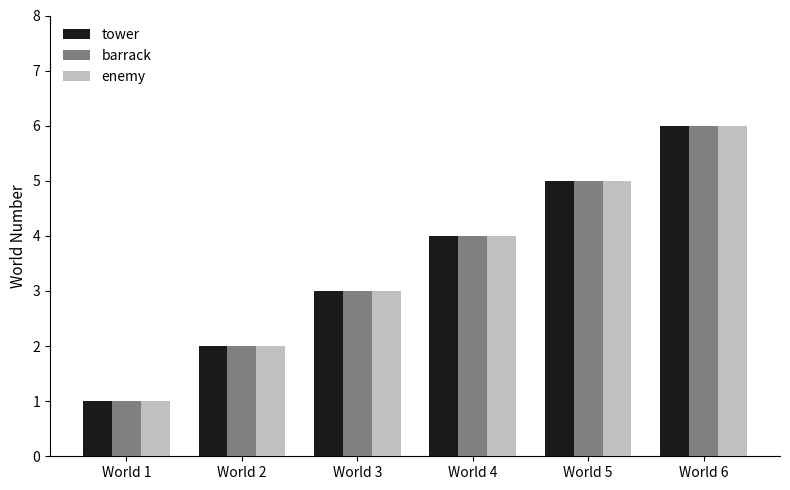

Reading left to right, extract all data points from this chart.

tower: World 1=1	World 2=2	World 3=3	World 4=4	World 5=5	World 6=6
barrack: World 1=1	World 2=2	World 3=3	World 4=4	World 5=5	World 6=6
enemy: World 1=1	World 2=2	World 3=3	World 4=4	World 5=5	World 6=6